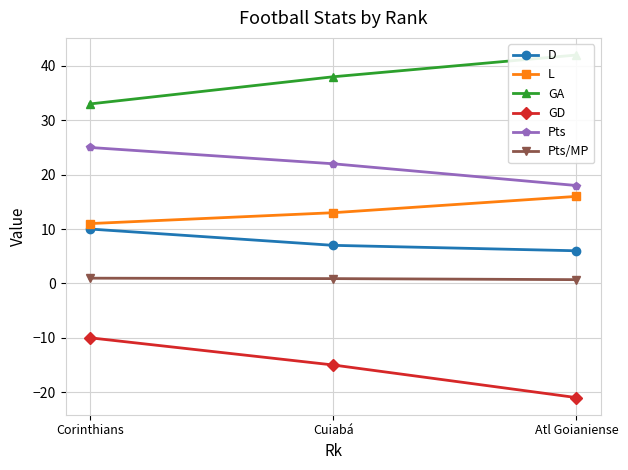

What is the sum of the Pts values at Atl Goianiense and Corinthians?

43.0